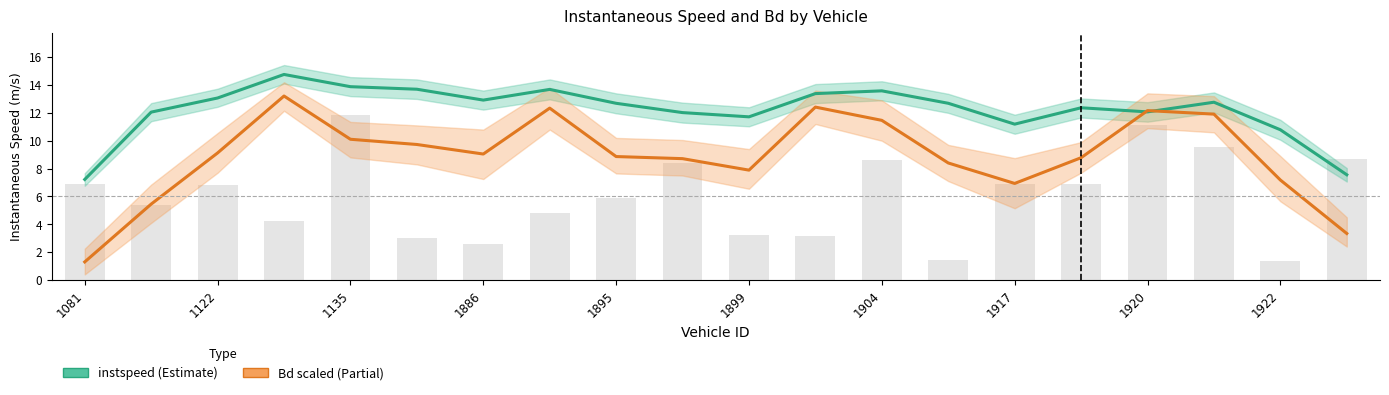

At 1922, list the series in order from smallest to largest.

Bd (scaled), instspeed